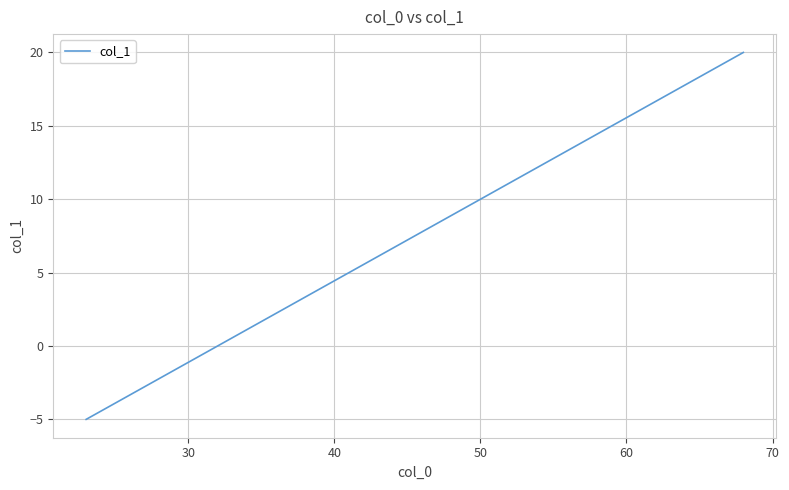

What is the greatest value displayed?

20.0